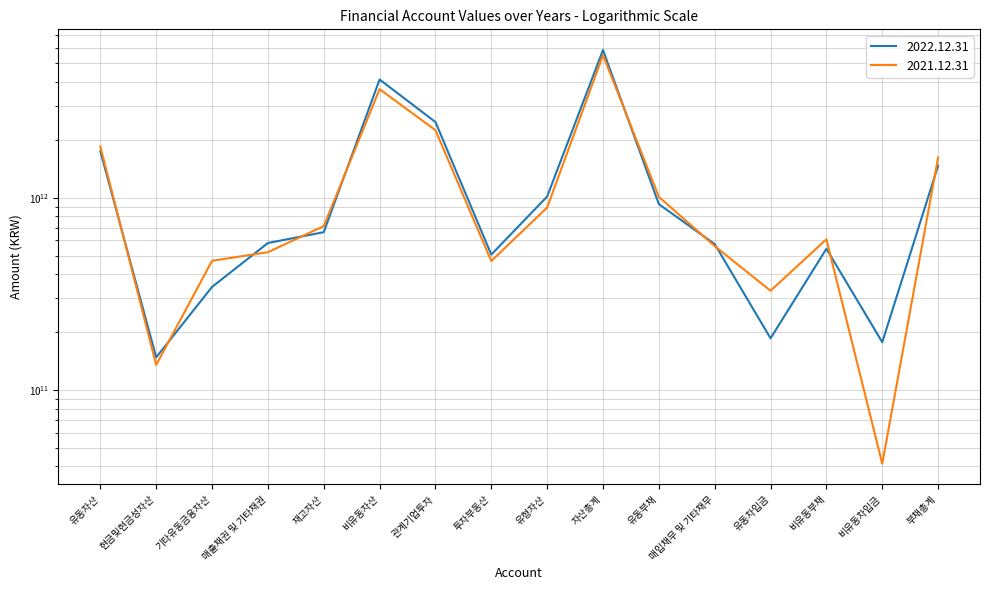

Where is the first local minimum for 2022.12.31?

현금및현금성자산